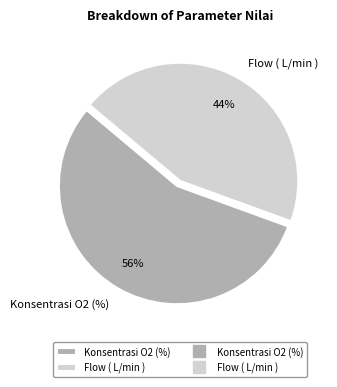

Rank the categories by value from lowest to highest.

Flow ( L/min ), Konsentrasi O2 (%)